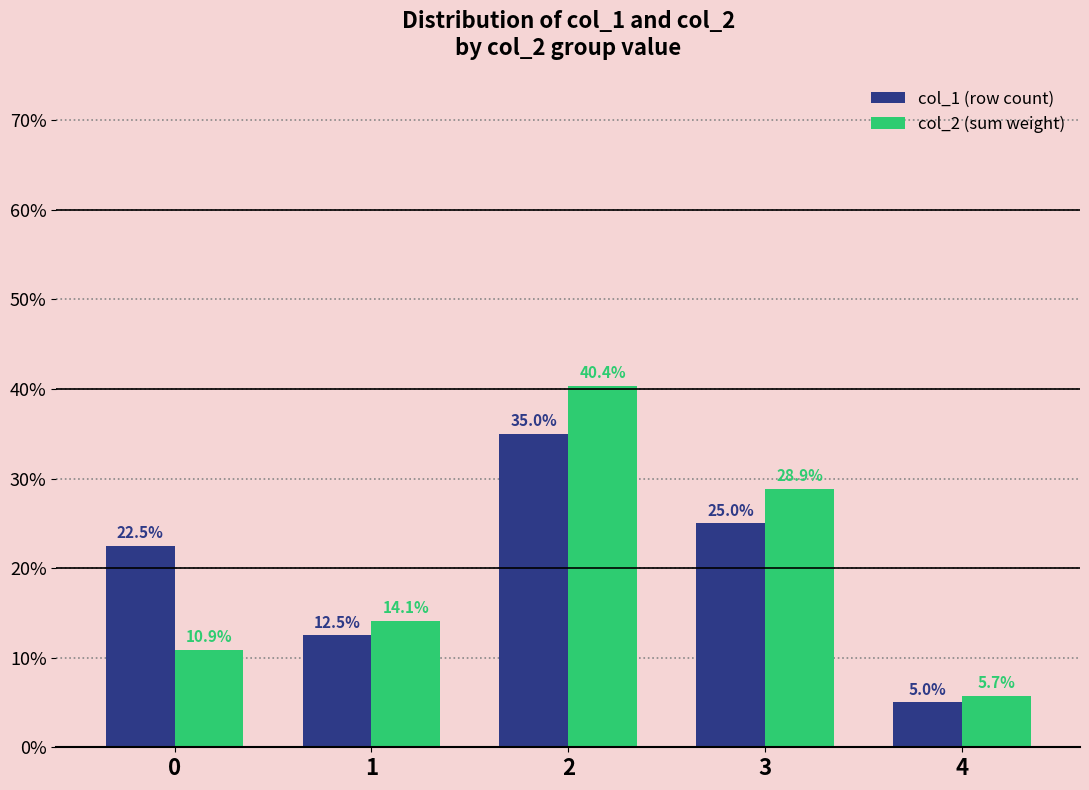

What are all the series names shown in the legend?

col_1 (row count), col_2 (sum weight)